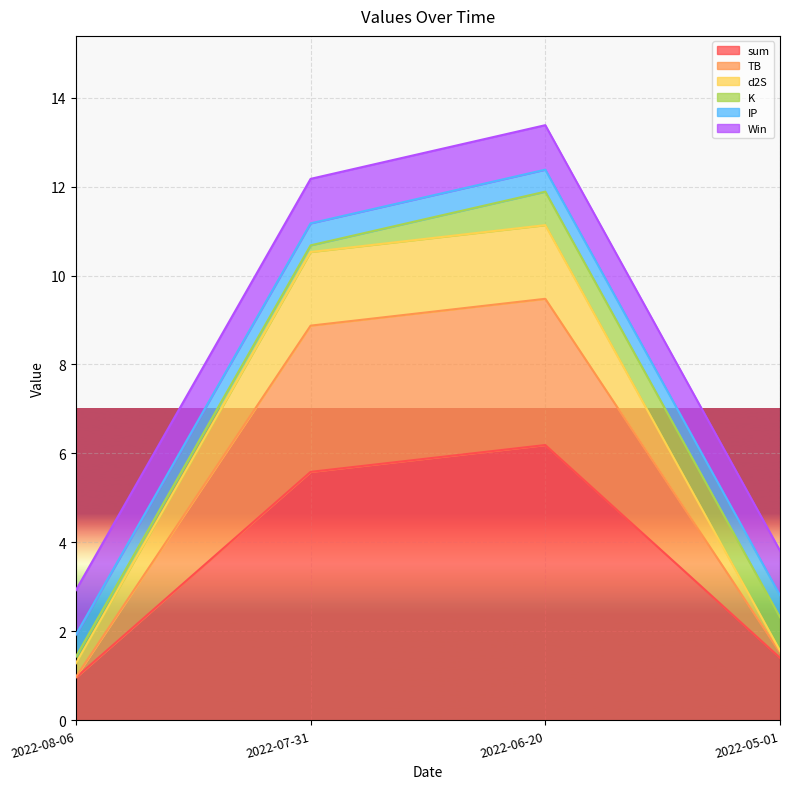

The sum series shows 2.0 at 2022-07-31. True or false?

False